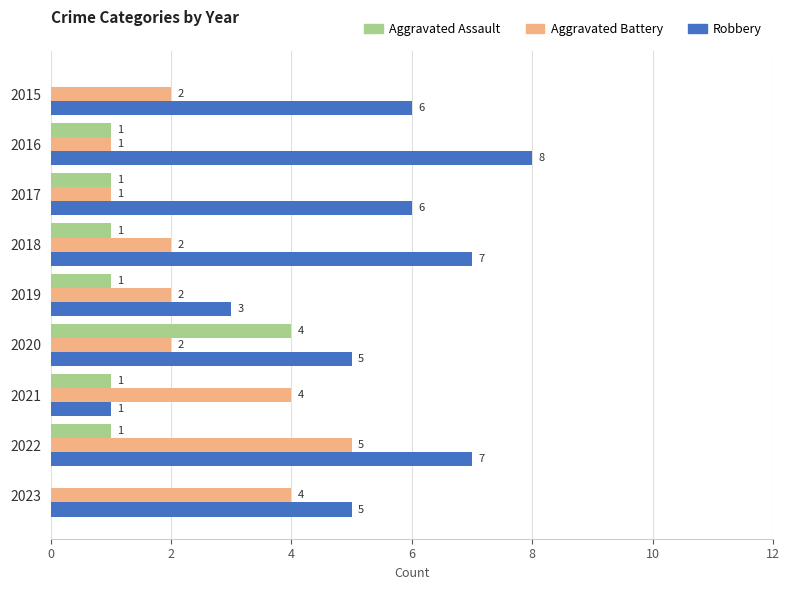

How many categories are shown in the chart?

9